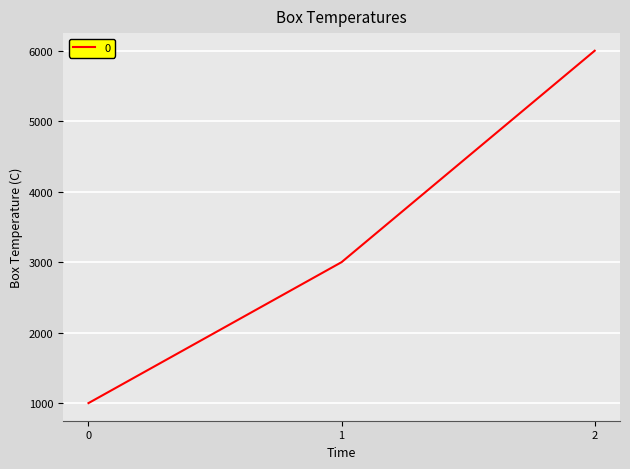

Reading right to left, extract all data points from this chart.

6000	3000	1000